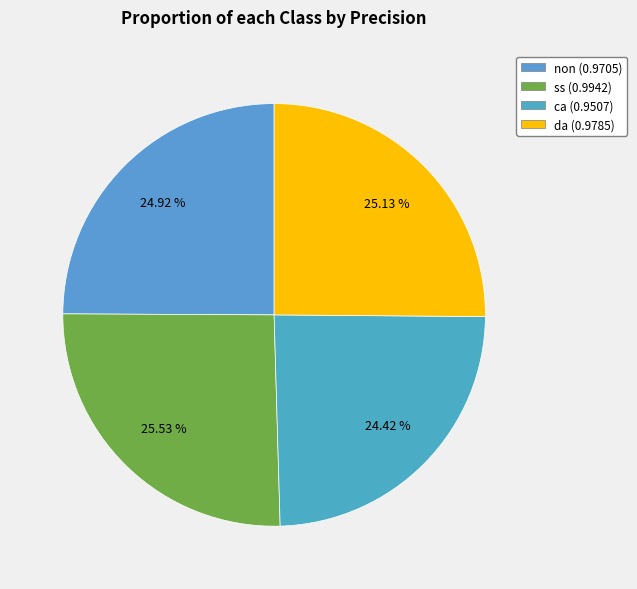

How many slices are in this pie chart?

4